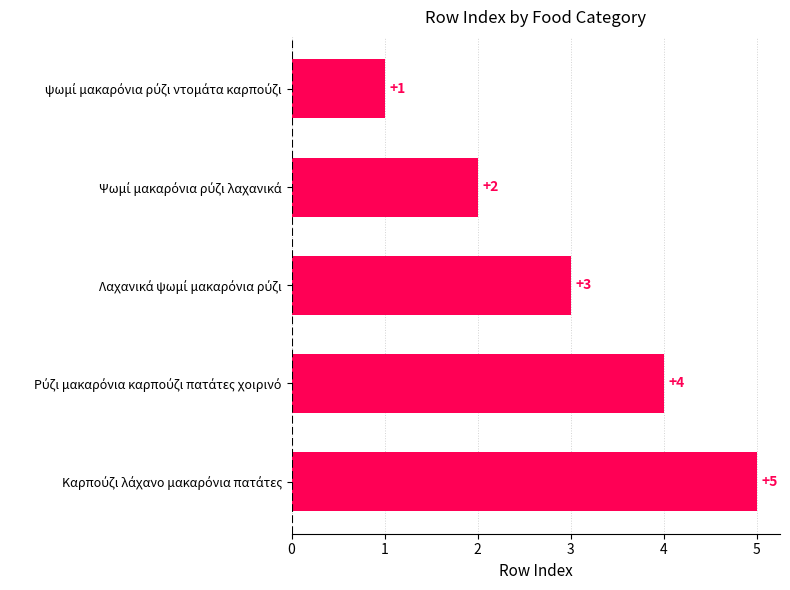

How many values are between 2 and 4?

3